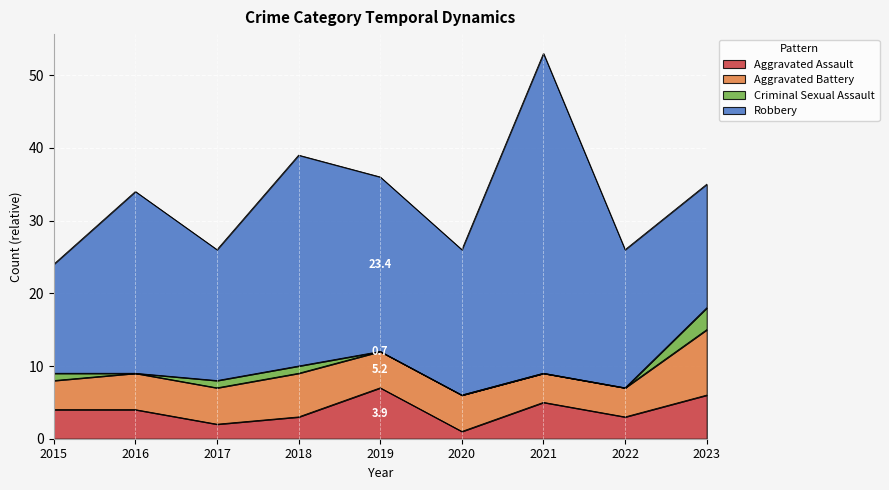

What is the difference between the maximum and second lowest values in the Aggravated Battery series?

5